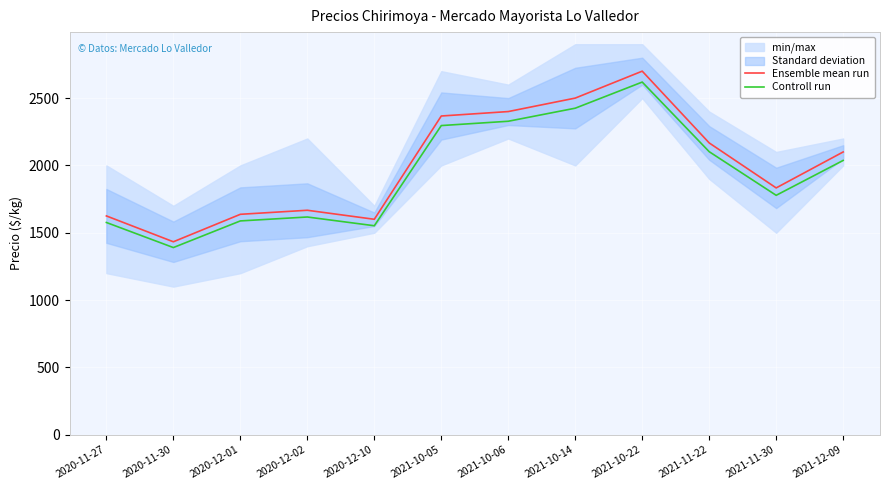

True or false: Controll run has more than 2 points higher than both neighbors.

False